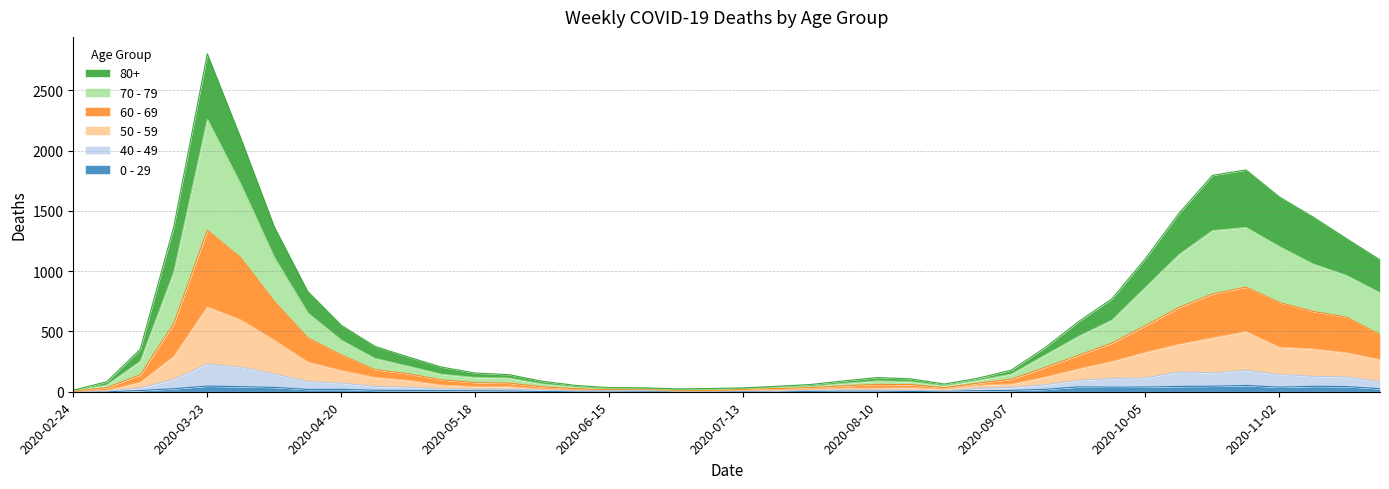

True or false: 80+ and 70 - 79 cross at least once.

False